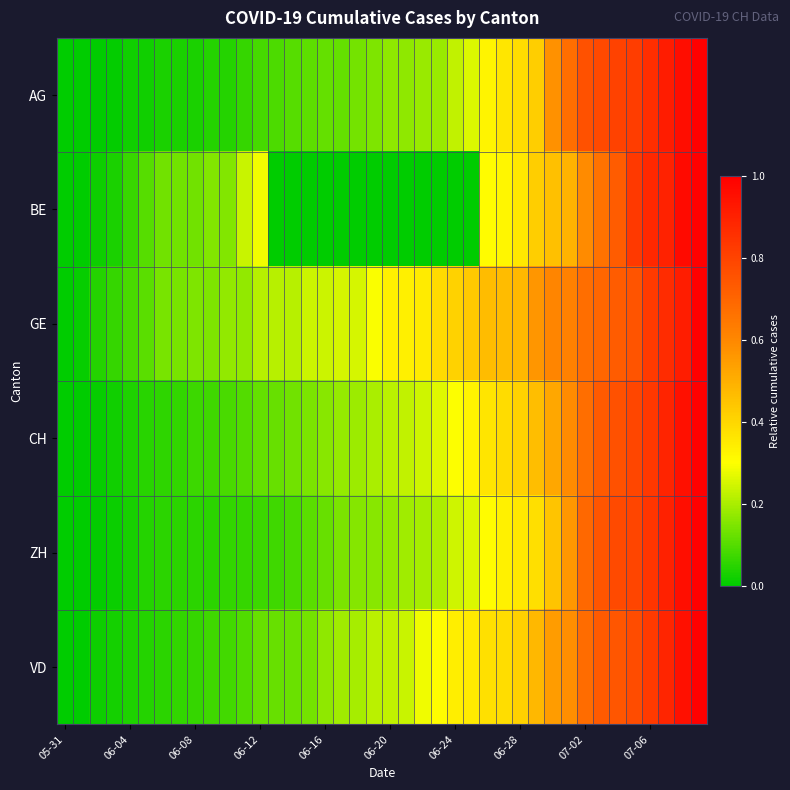

At which category is the sum across all series the highest?

39